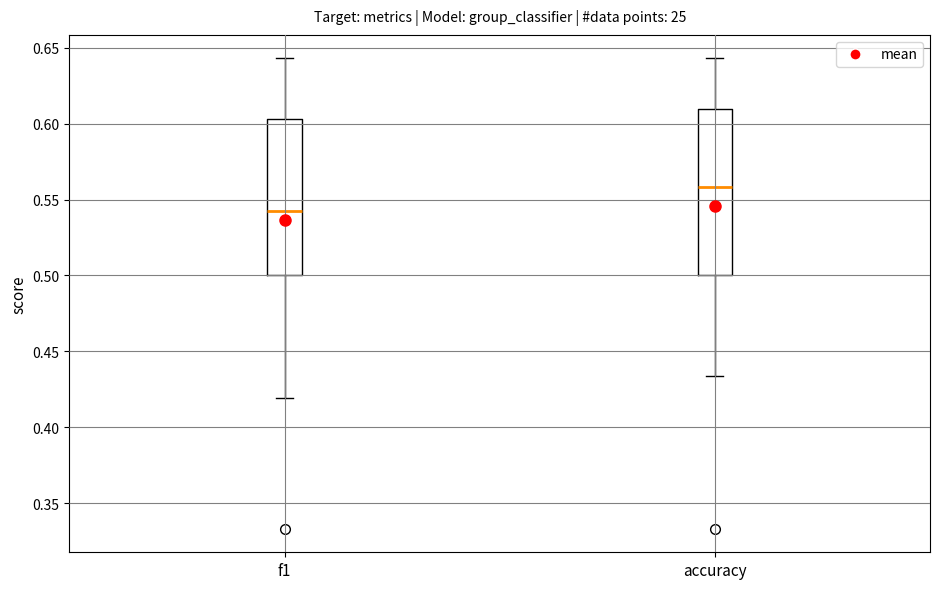

Which box's median line is the lowest?

f1